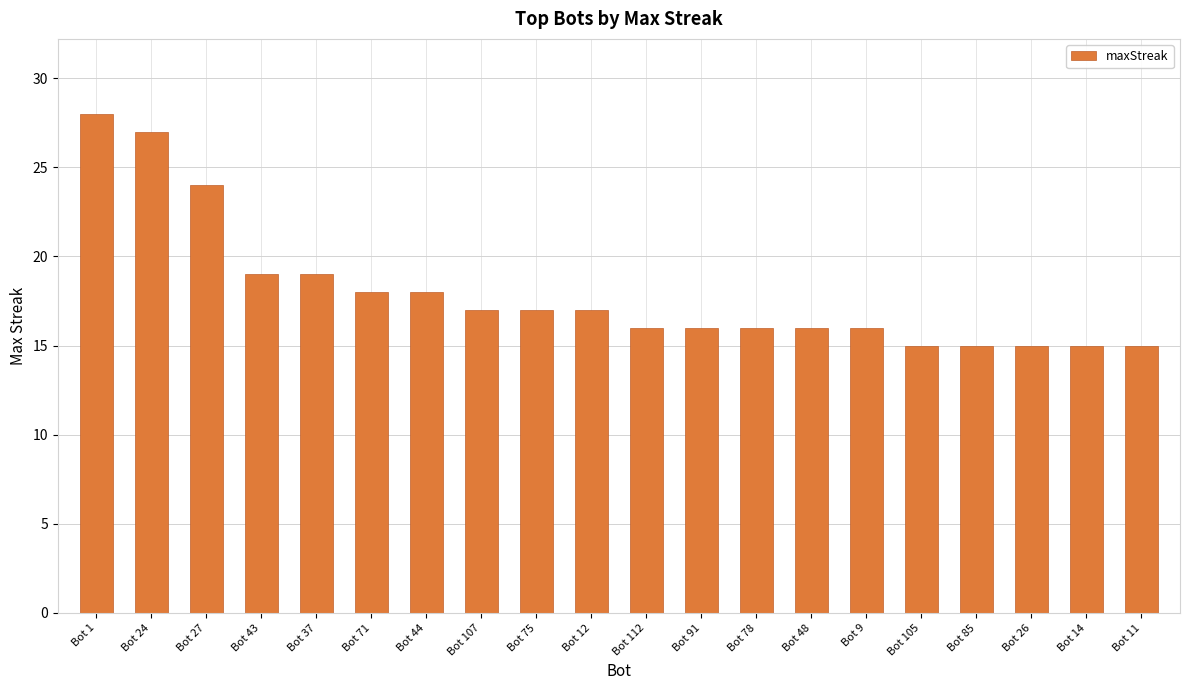

What is the label of the 3rd bar from the left?

Bot 27